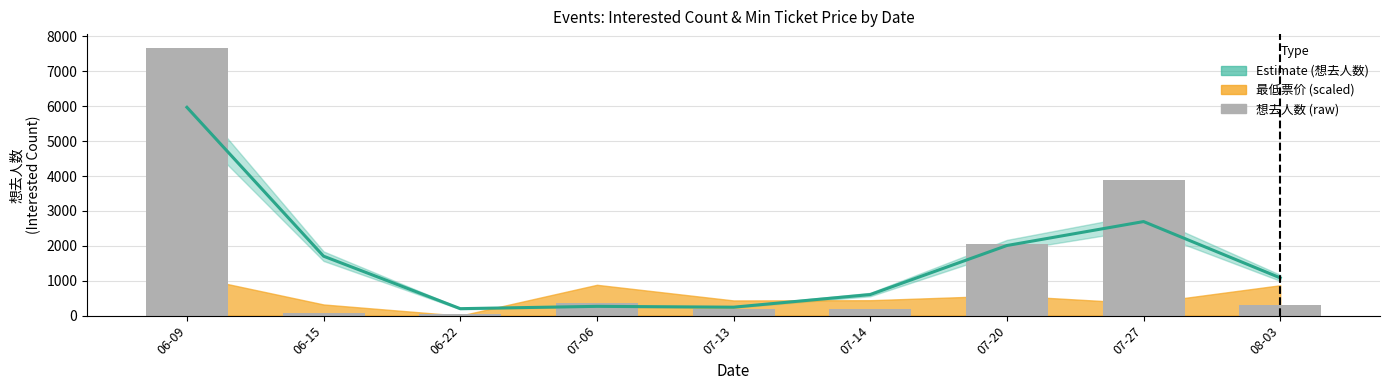

Which label corresponds to the smallest value in the chart?

06-22